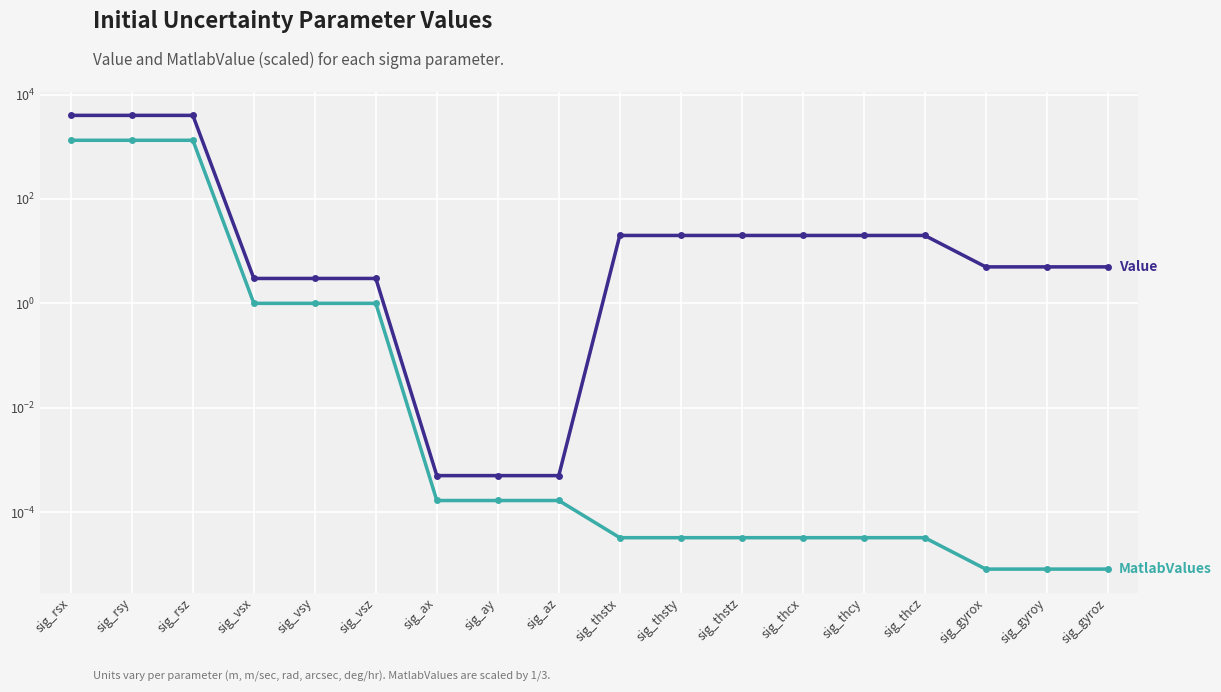

Count the number of categories in the chart.

18